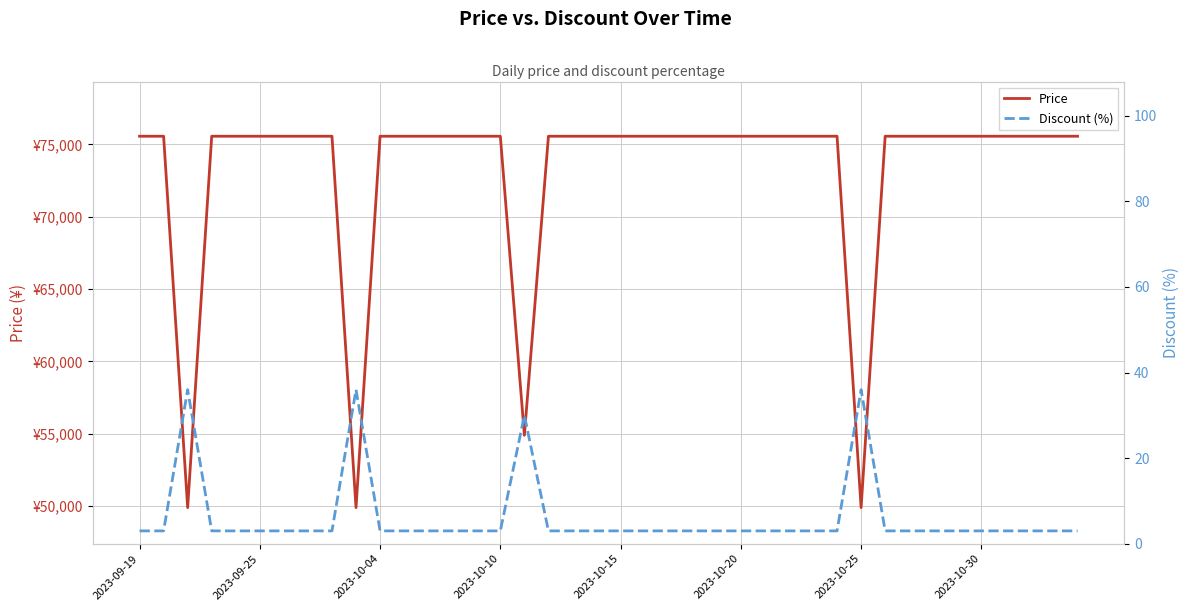

True or false: Price and Discount (%) intersect in this chart.

False